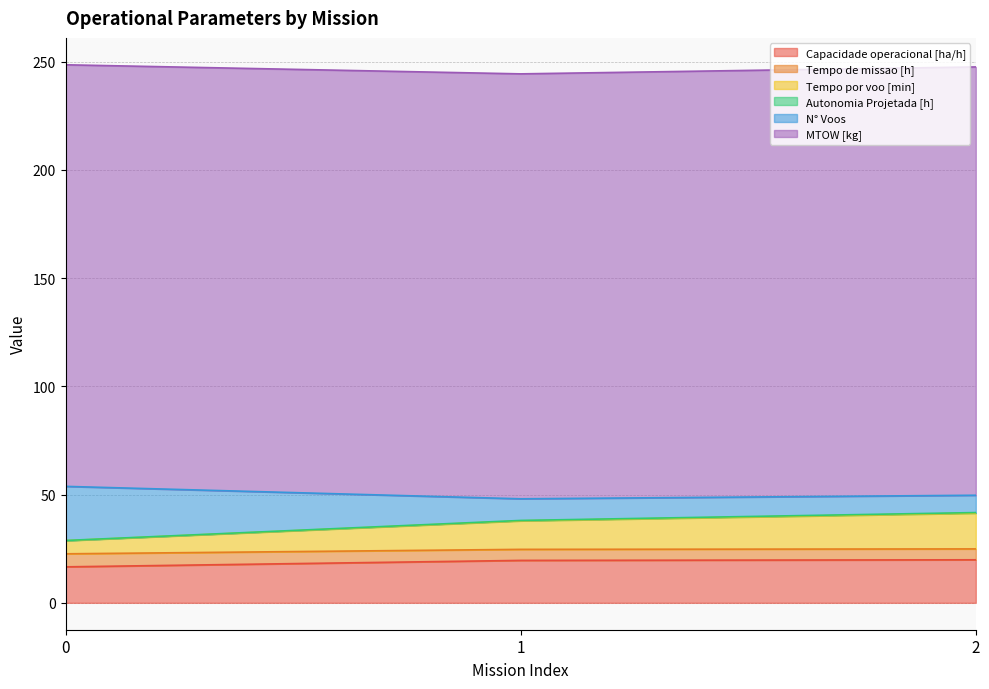

The value of N° Voos at 2 is 65.7. True or false?

False